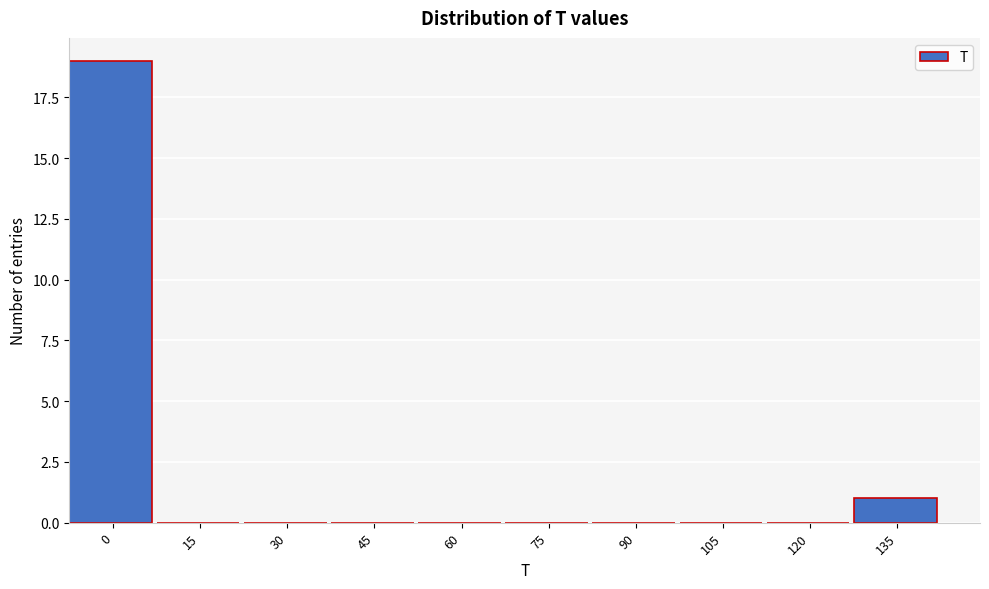

Reading left to right, extract all data points from this chart.

0=19	15=0	30=0	45=0	60=0	75=0	90=0	105=0	120=0	135=1